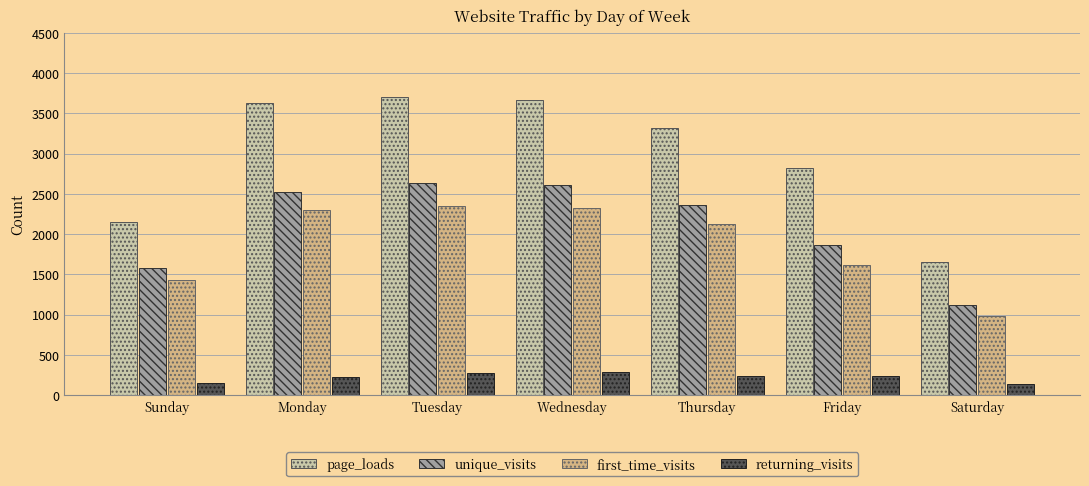

Which series has the largest total across all categories?

page_loads